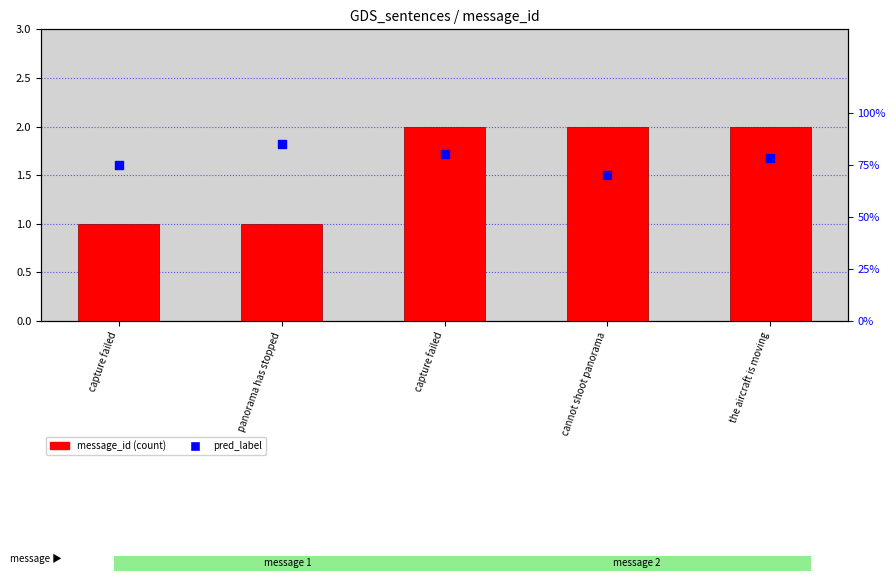

Which series contains the lowest Y value?

pred_label (normalized)